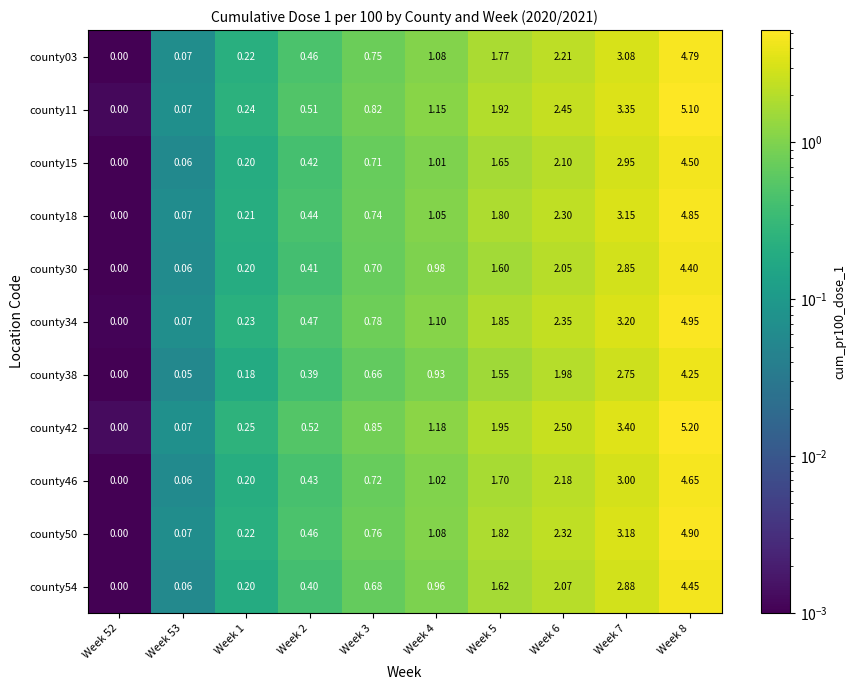

Is the value of county34 at Week 8 greater than the value of county03 at Week 1?

Yes